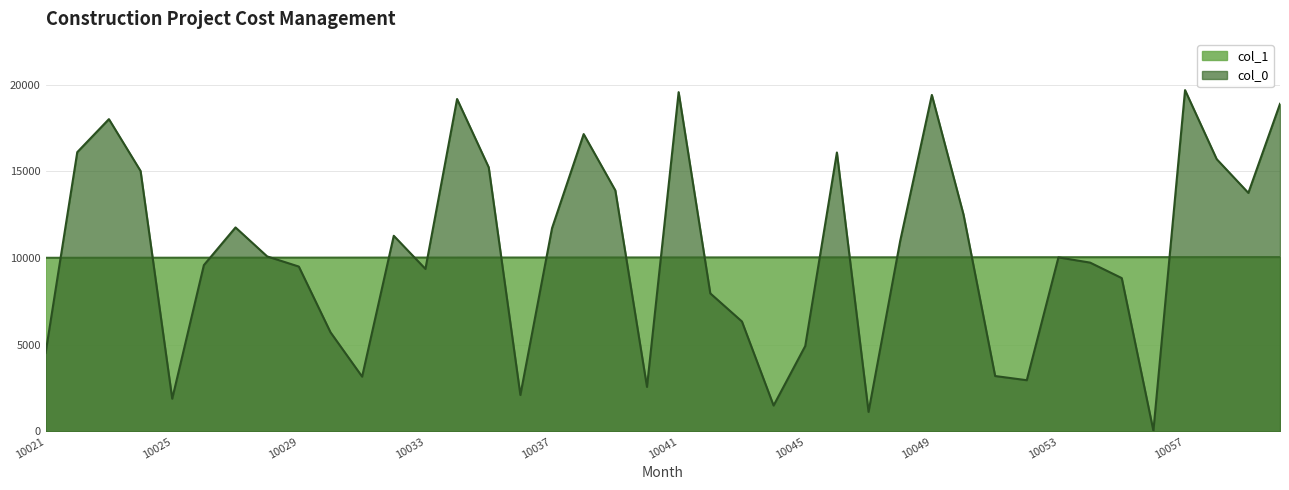

Which series has the largest range (max minus min)?

col_0